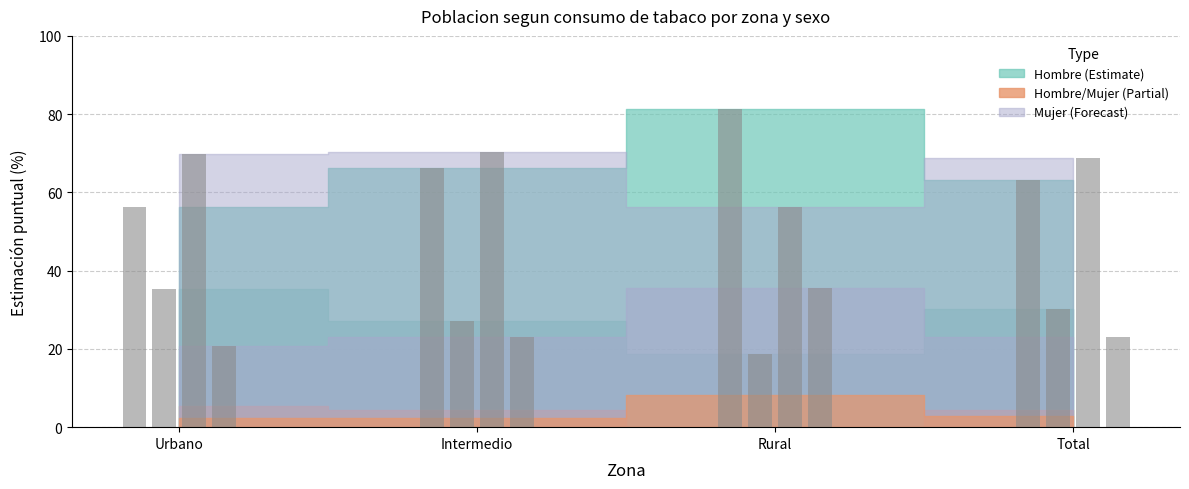

How many bars are there in each group?

4